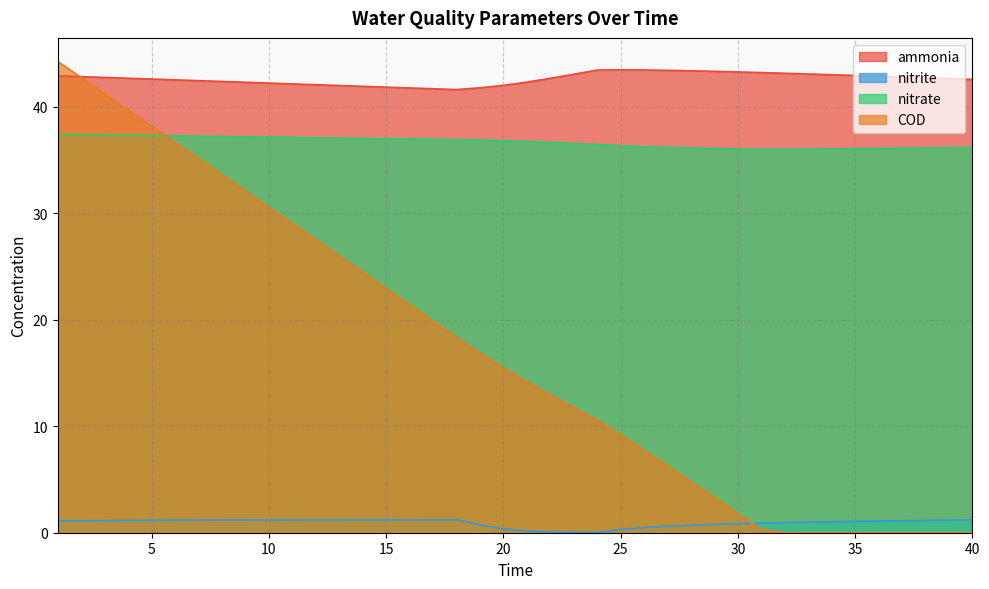

At 40, list the series in order from largest to smallest.

ammonia, nitrate, nitrite, COD